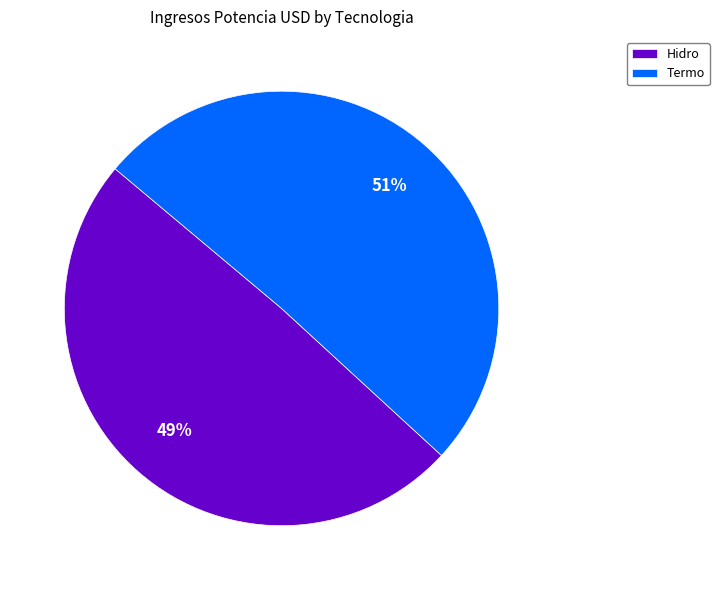

To the nearest percent, what is the average slice percentage?

50%